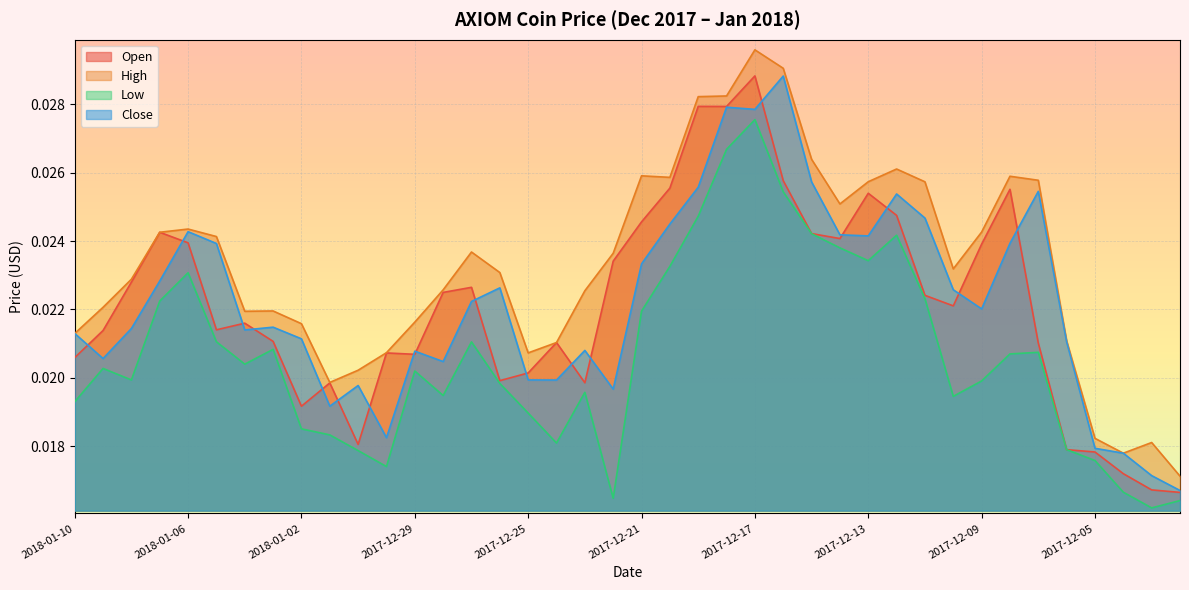

At 2017-12-14, list the series in order from smallest to largest.

Low, Open, Close, High